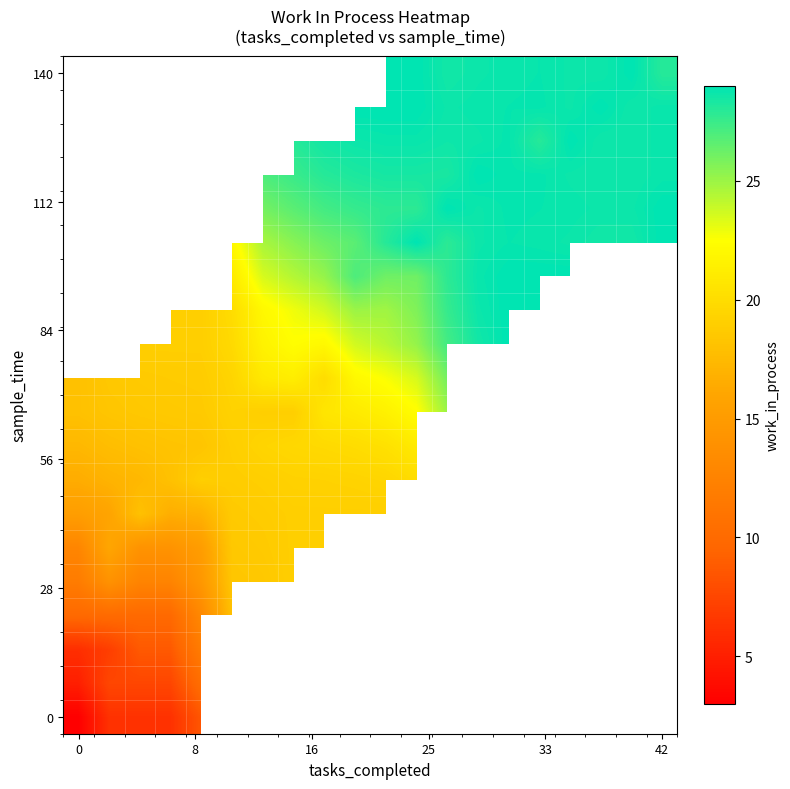

At how many categories does at least one series exceed 10?

20